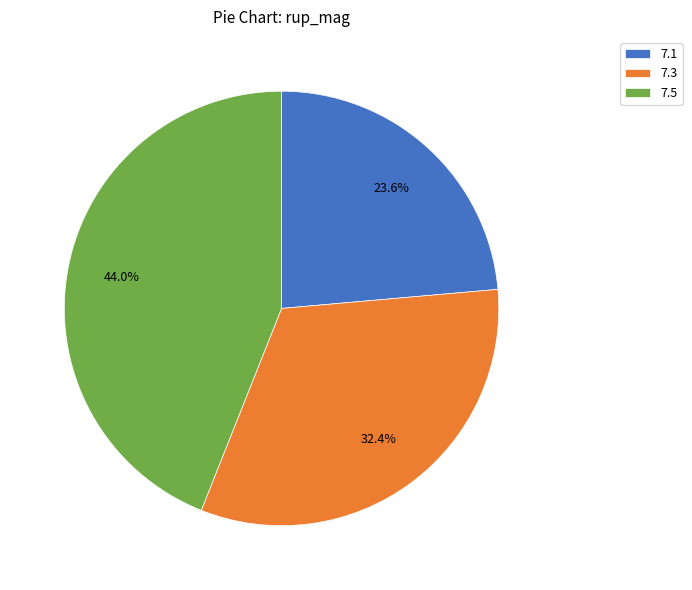

What portion of the pie excludes 7.1?

76.4%